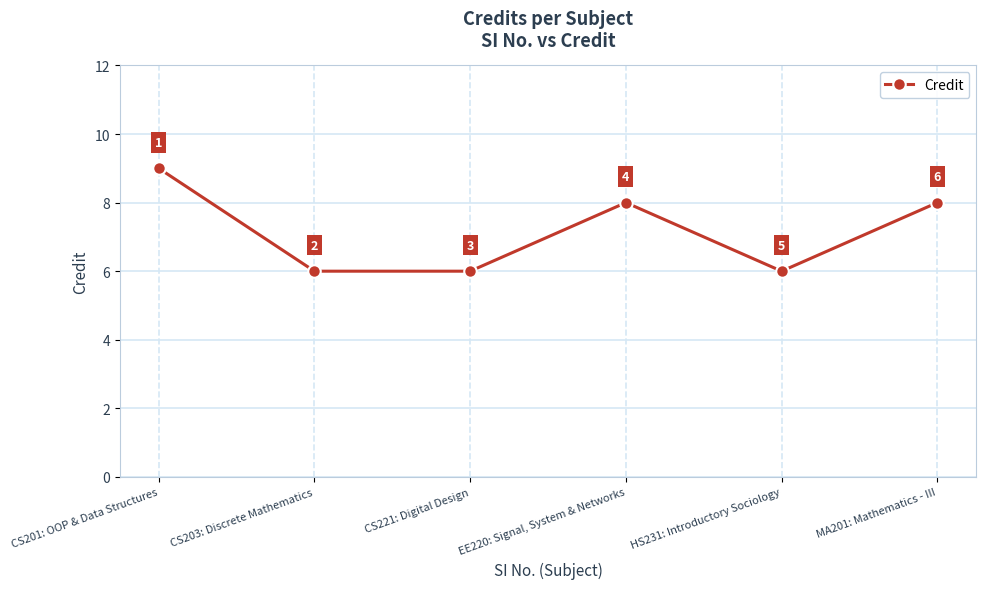

Which category has the highest value across all series?

CS201: OOP & Data Structures